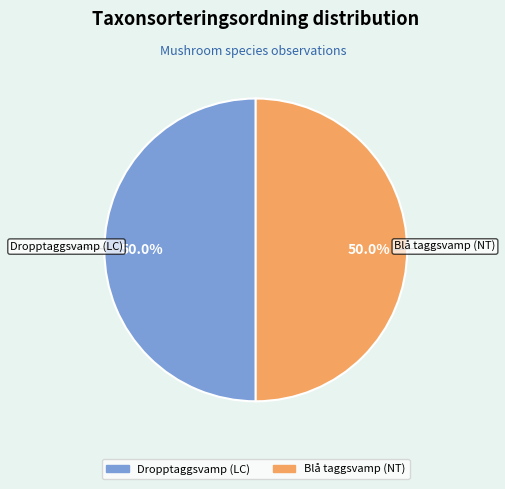

The Dropptaggsvamp (LC) slice represents 50% of the pie. True or false?

True